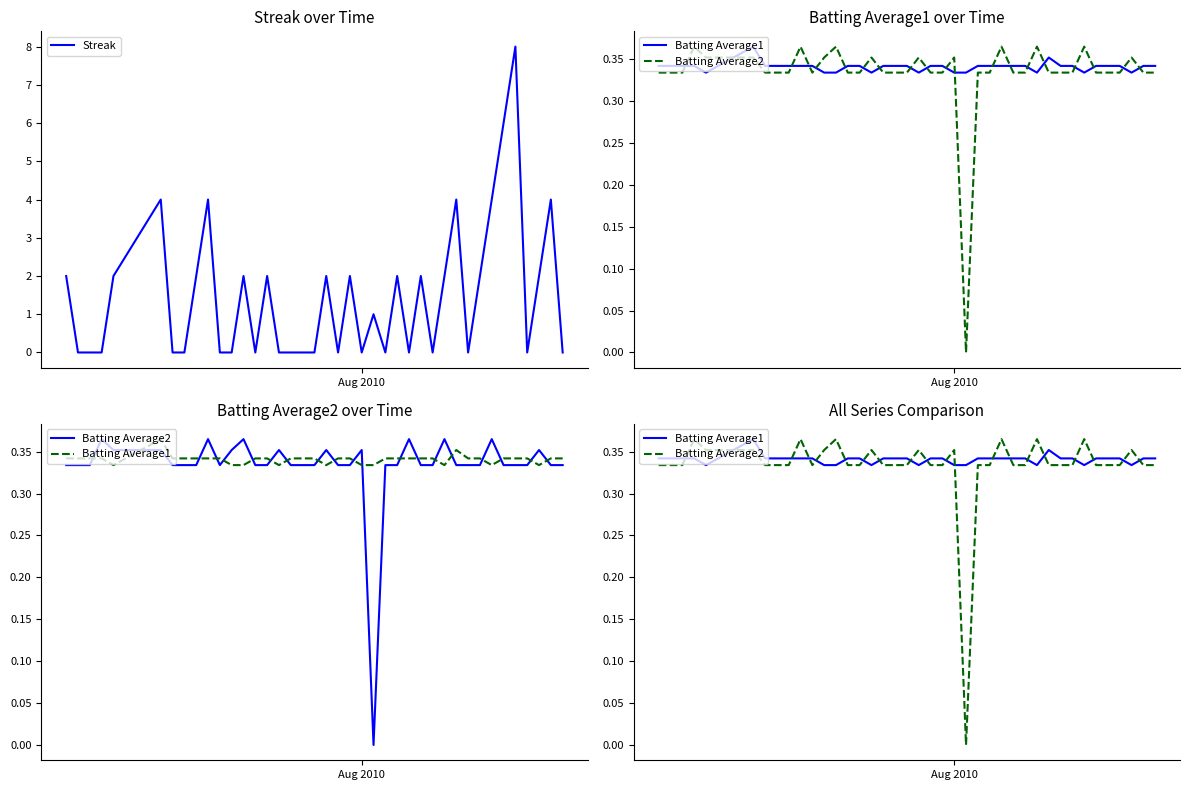

What are all the series names shown in the legend?

Streak, Batting Average1, Batting Average2